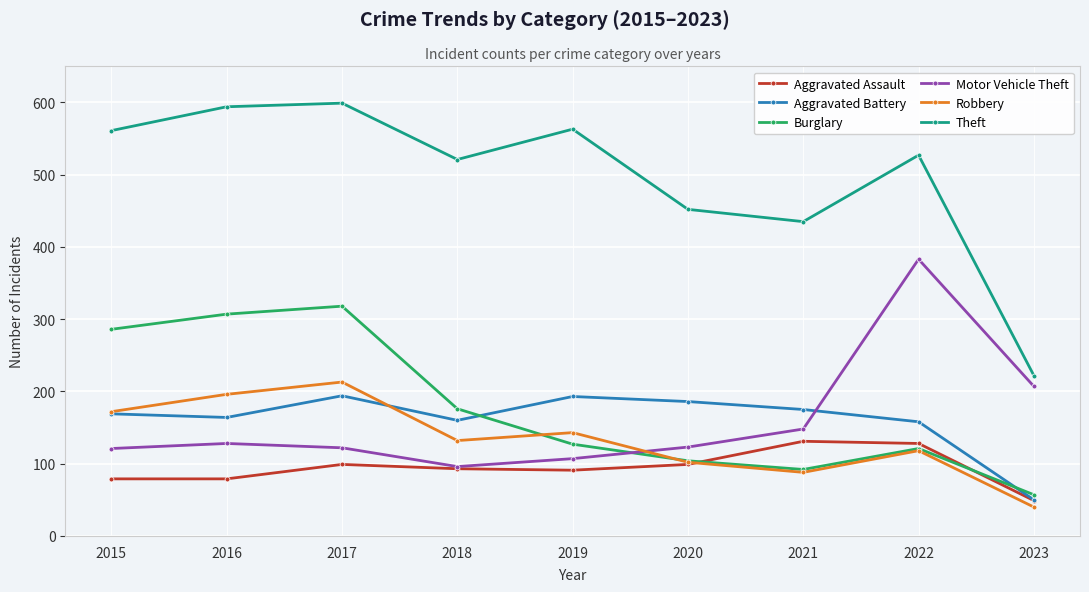

What is the lowest value of the Aggravated Battery series?

50